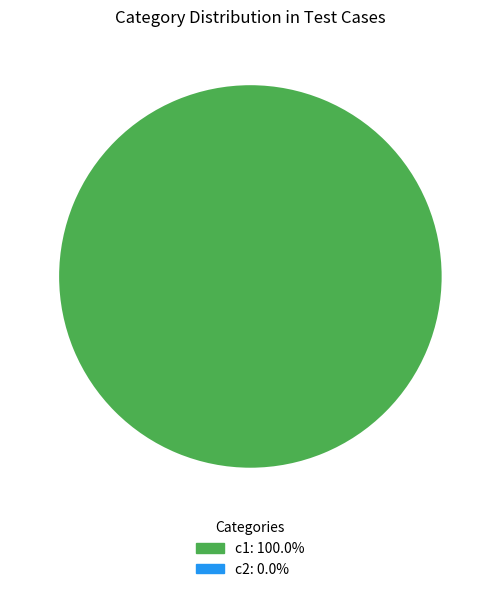

Is there any slice that represents more than half of the pie?

Yes